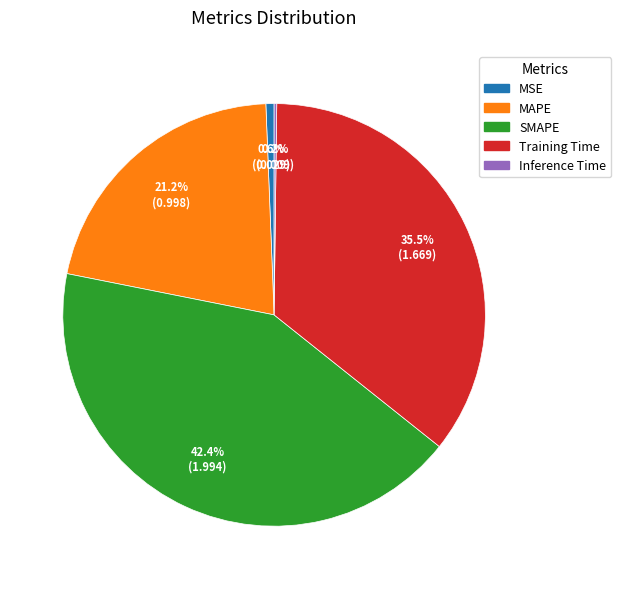

Is it true that Training Time is 47% of the pie?

False